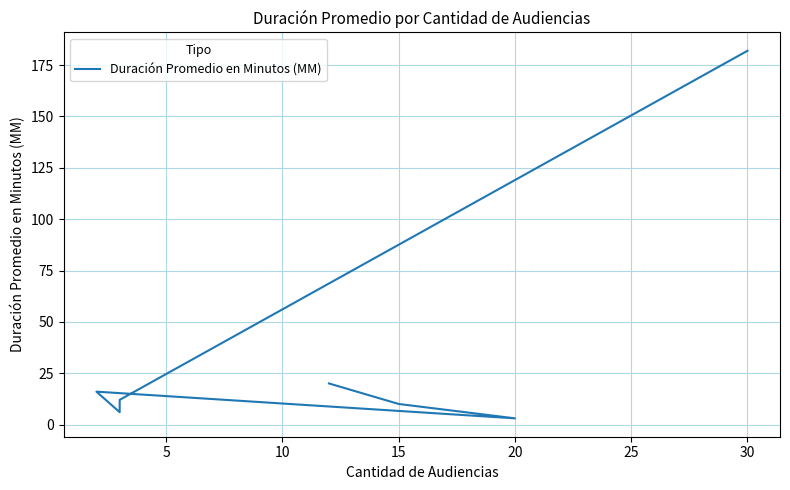

What is the difference between the values at 15 and 10?

13